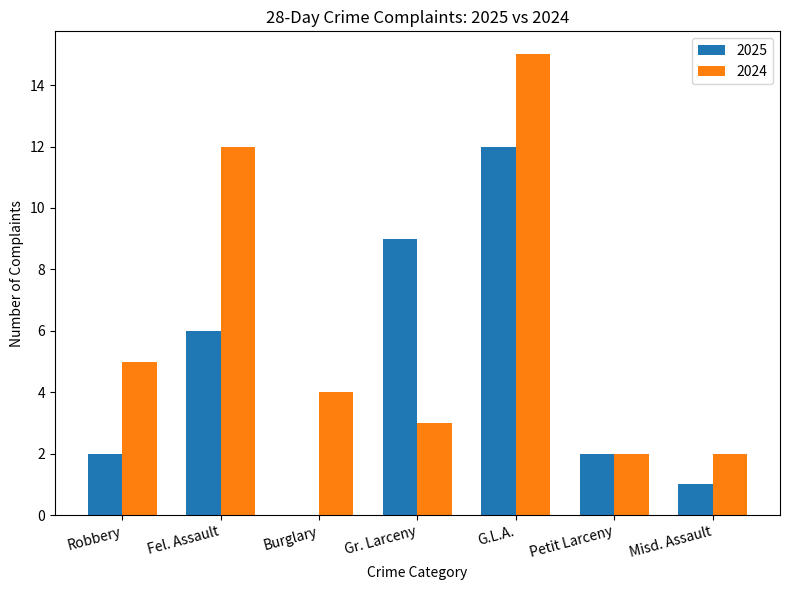

At which category is the sum across all series the highest?

G.L.A.